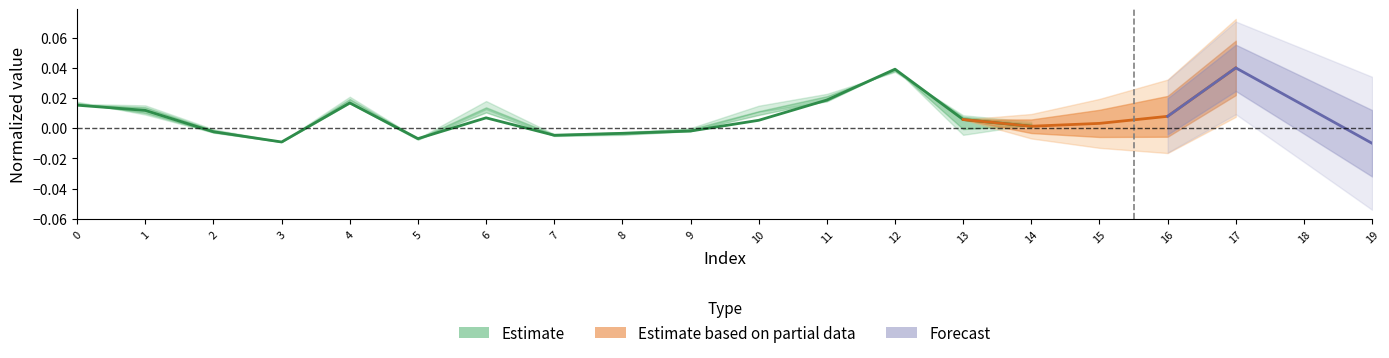

Which label corresponds to the smallest value in the chart?

3